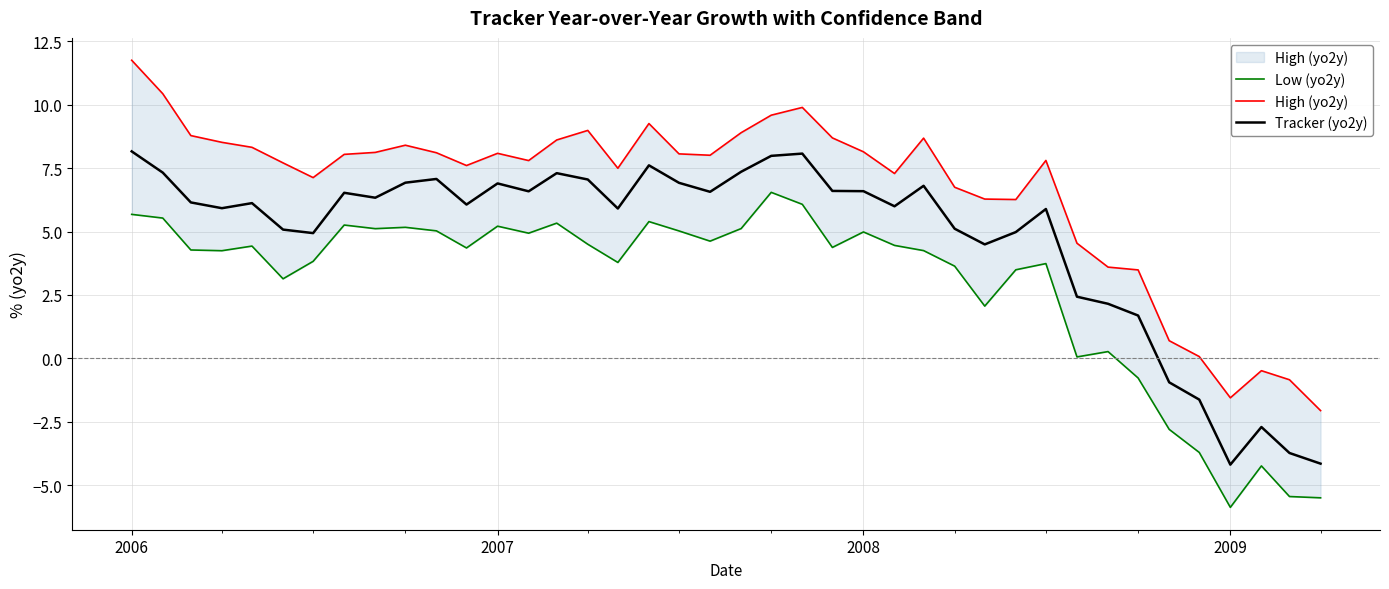

What is the difference between the maximum and minimum values in the Low (yo2y) series?

12.4